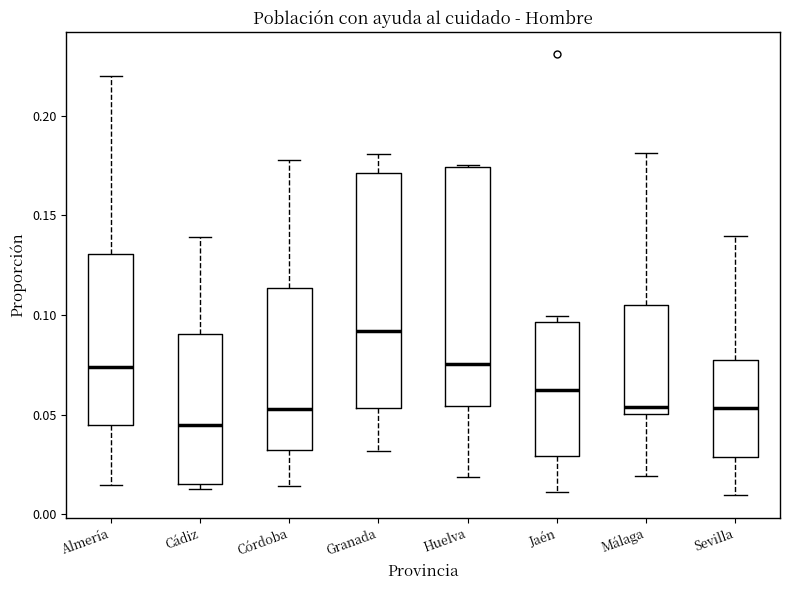

Reading left to right, transcribe this box plot: for each box, give where its median line is, the range the box spans, and where its two whiskers end, as read against the y-axis. The values are not printed on the chart, so give them approximately, as read against the axis.

Almería: median 0.075, box 0.045 to 0.130, whiskers 0.015 to 0.220
Cádiz: median 0.045, box 0.015 to 0.090, whiskers 0.015 (just below the box's lower edge) to 0.140
Córdoba: median 0.055, box 0.030 to 0.115, whiskers 0.015 to 0.180
Granada: median 0.090, box 0.055 to 0.170, whiskers 0.030 to 0.180
Huelva: median 0.075, box 0.055 to 0.175, whiskers 0.020 to 0.175
Jaén: median 0.060, box 0.030 to 0.095, whiskers 0.010 to 0.100
Málaga: median 0.055, box 0.050 to 0.105, whiskers 0.020 to 0.180
Sevilla: median 0.055, box 0.030 to 0.080, whiskers 0.010 to 0.140